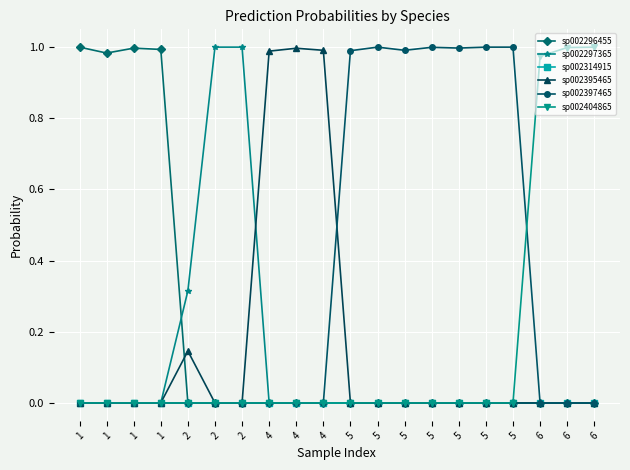

What are all the series names shown in the legend?

sp002296455, sp002297365, sp002314915, sp002395465, sp002397465, sp002404865